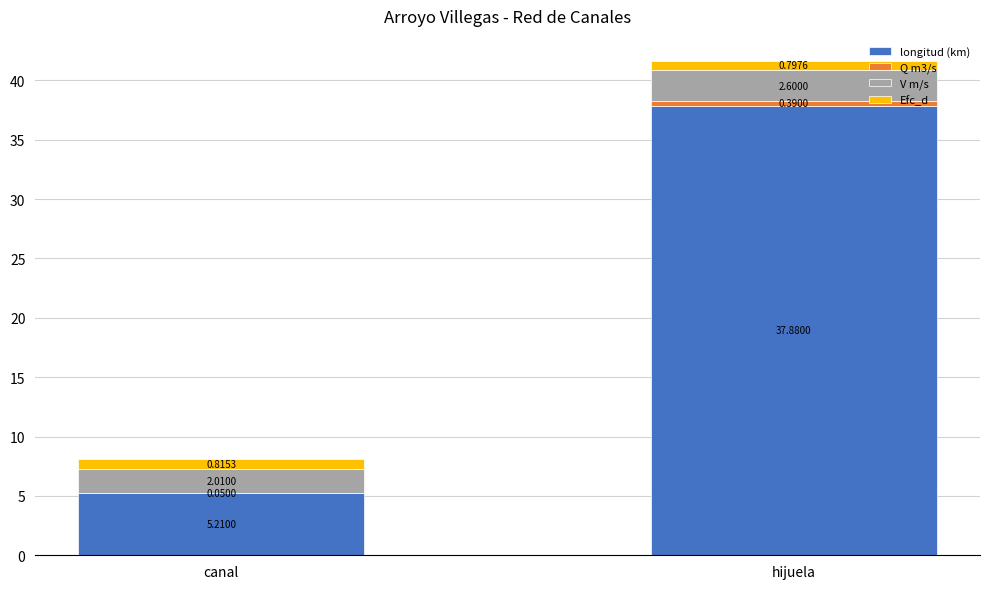

At which category is the sum across all series the highest?

hijuela